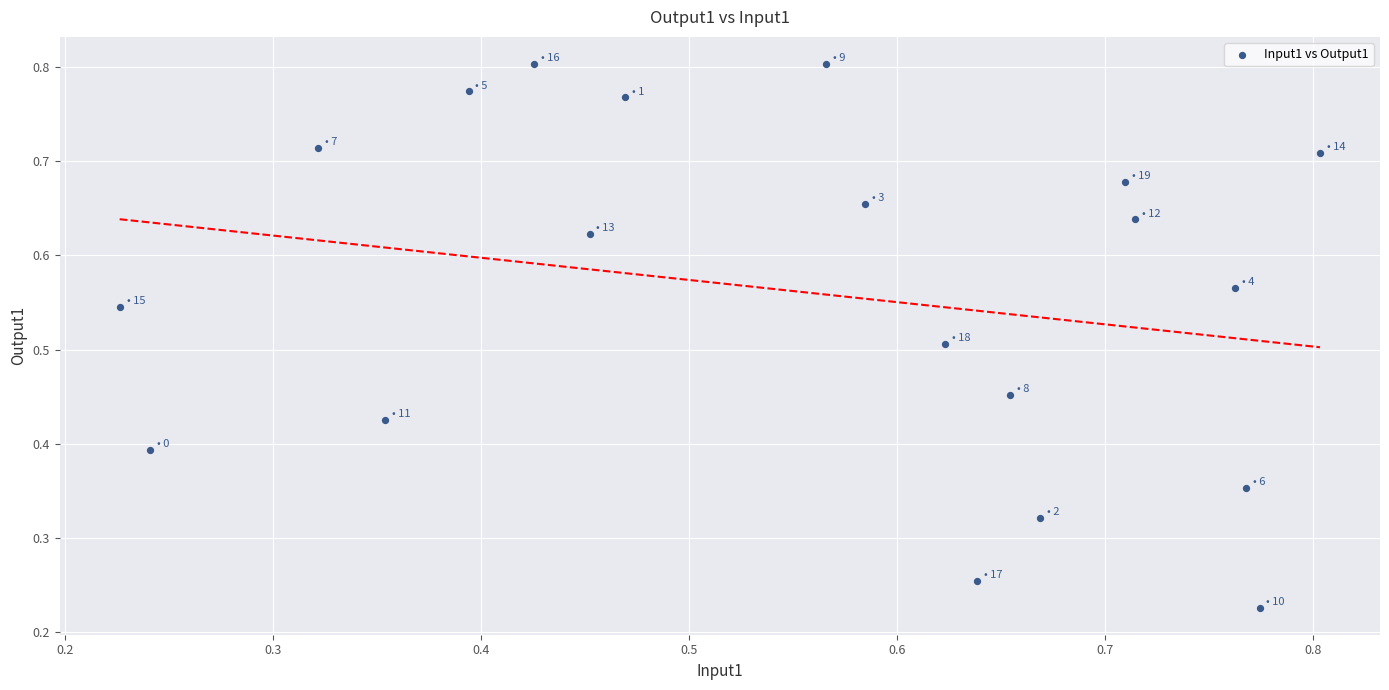

Count the number of points in this scatter plot.

20